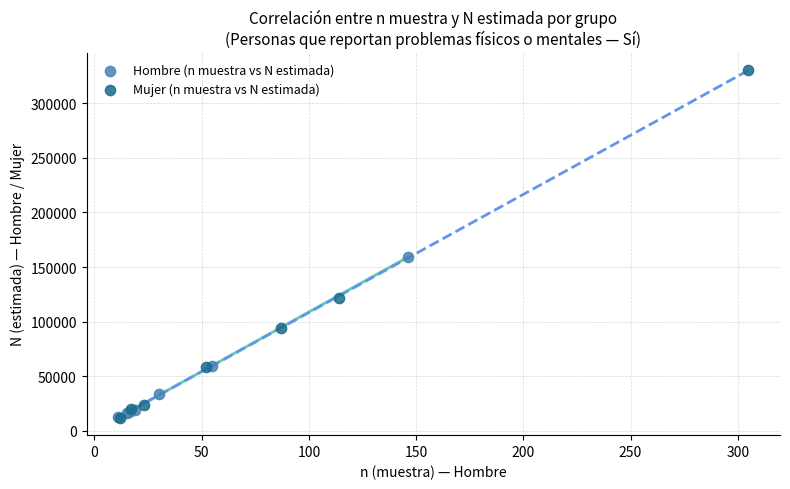

Which series reaches the maximum Y coordinate?

Mujer (n muestra vs N estimada)